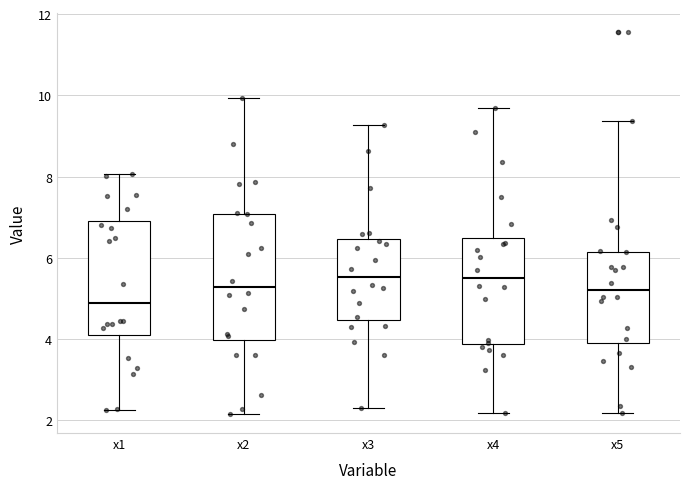

Reading left to right, read every box against the y-axis: the position of its median line, the range the box covers, and the ends of its whiskers. The values are not printed on the chart, so give them approximately, as read against the axis.

x1: median 5.0, box 4.0 to 7.0, whiskers 2.2 to 8.0
x2: median 5.2, box 4.0 to 7.0, whiskers 2.2 to 10.0
x3: median 5.6, box 4.4 to 6.4, whiskers 2.4 to 9.2
x4: median 5.6, box 3.8 to 6.4, whiskers 2.2 to 9.6
x5: median 5.2, box 4.0 to 6.2, whiskers 2.2 to 9.4